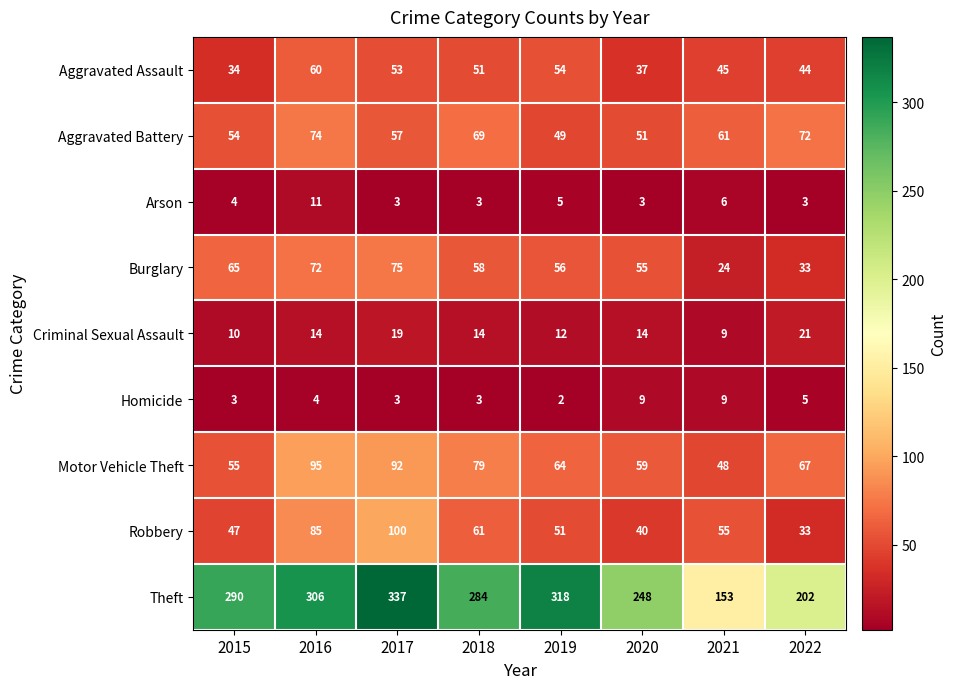

Count the Arson values in the range 3 to 6.

7